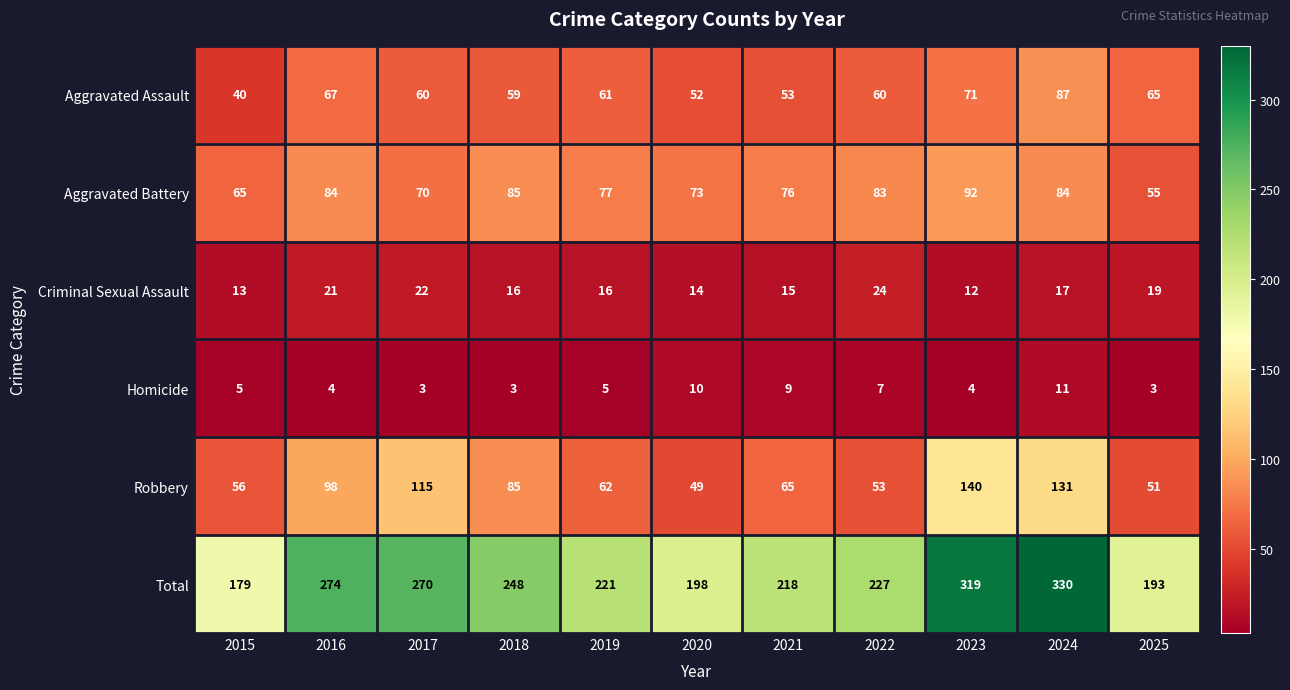

At how many categories does at least one series exceed 18?

11